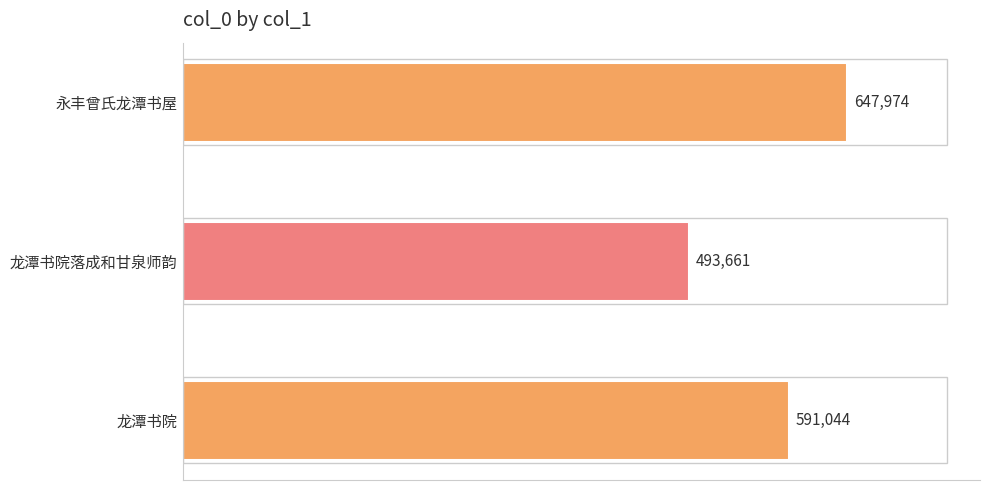

Rank the categories by value from lowest to highest.

龙潭书院落成和甘泉师韵, 龙潭书院, 永丰曾氏龙潭书屋